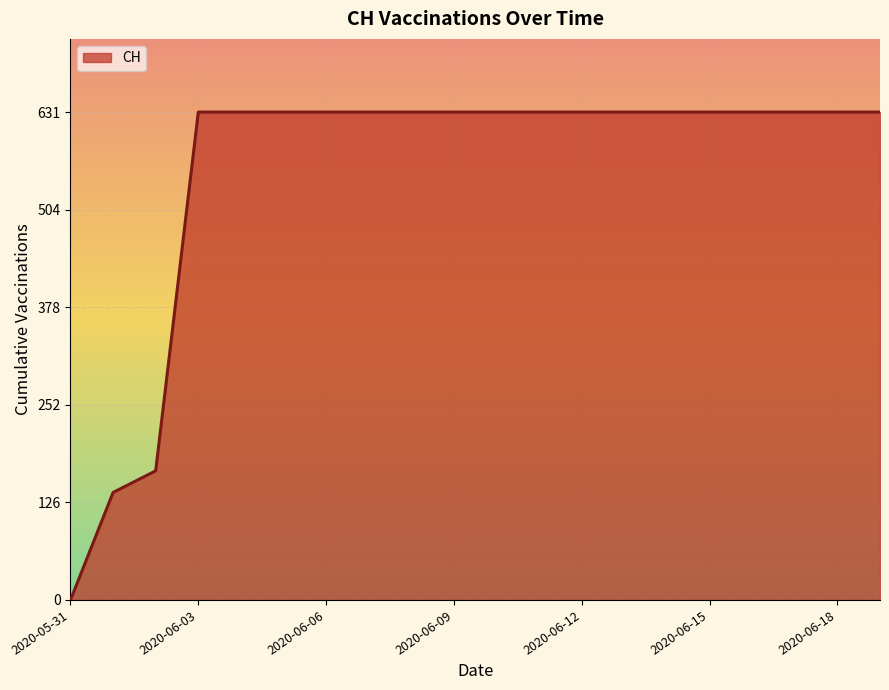

What is the maximum value shown in the chart?

631